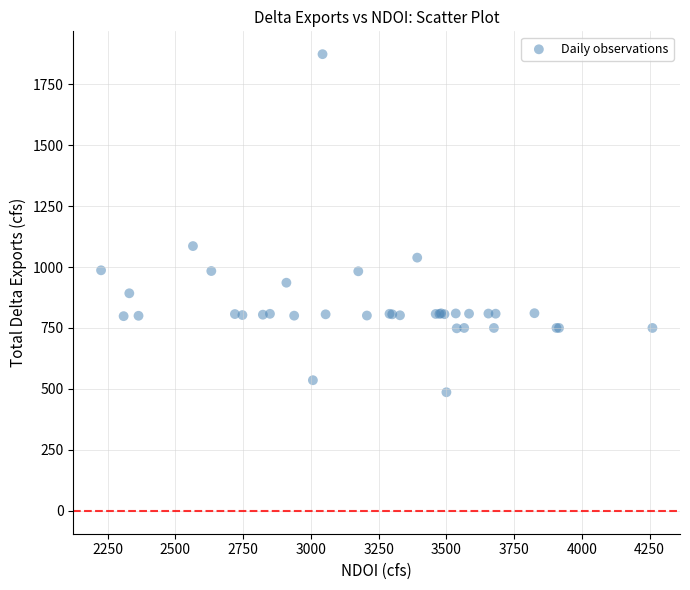

What Y value in the scatter plot is closest to 1179?

1086.0